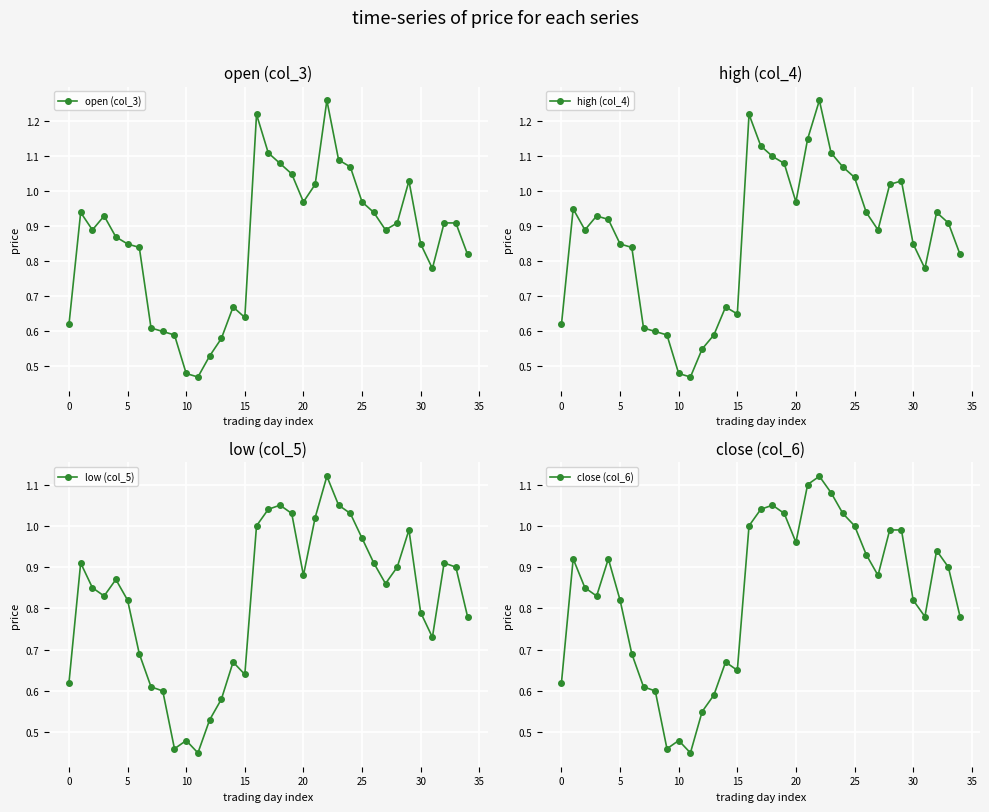

Is it true that open (col_3) equals 1.4 at 27?

False